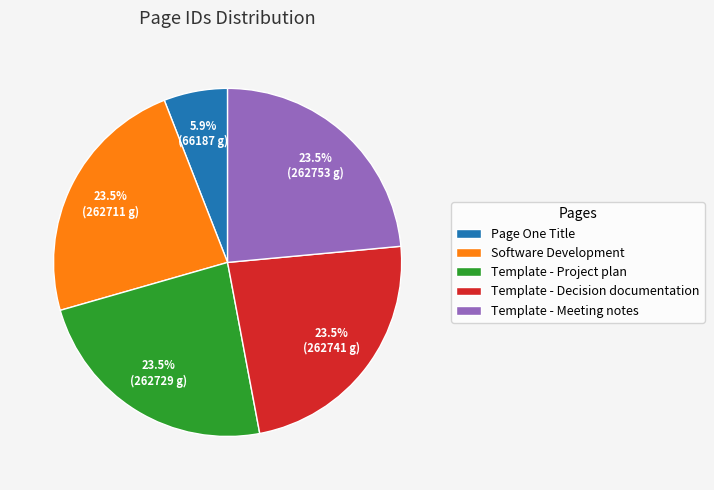

Does Template - Project plan represent more than half of the total?

No